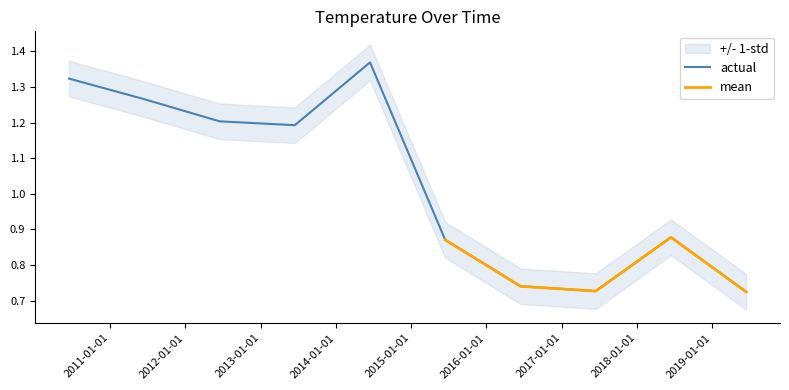

List the labels in order of value, smallest first.

2019-06-15, 2017-06-15, 2016-06-15, 2015-06-15, 2018-06-15, 2013-06-15, 2012-06-15, 2011-06-15, 2010-06-15, 2014-06-15